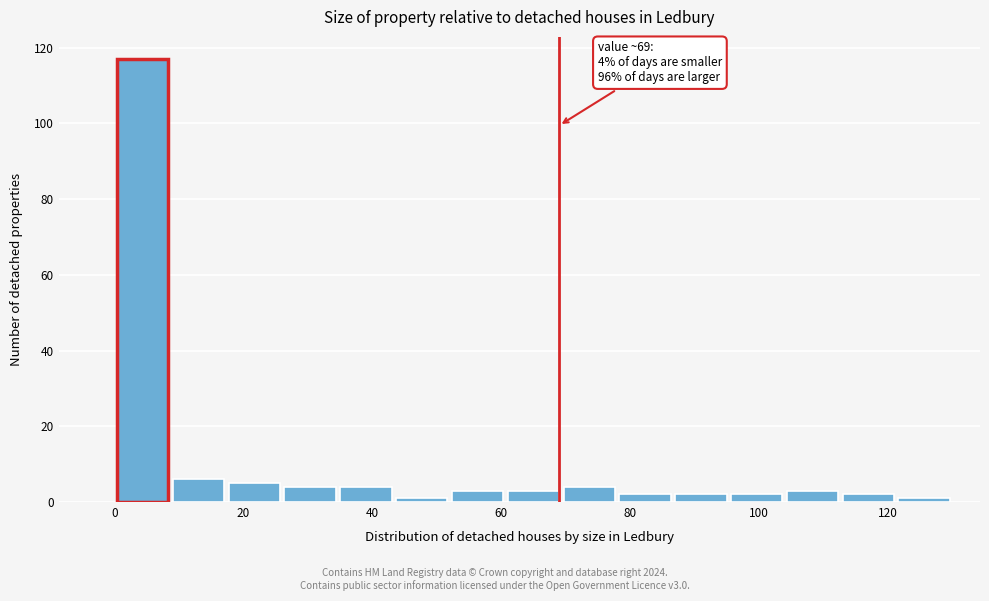

Which range on the x-axis has the tallest bar?

0 to 8